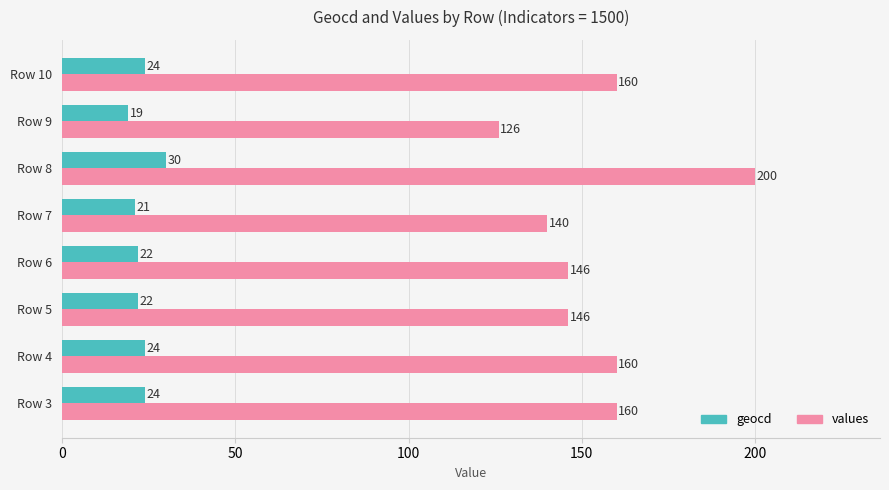

The geocd series shows 22 at Row 6. True or false?

True